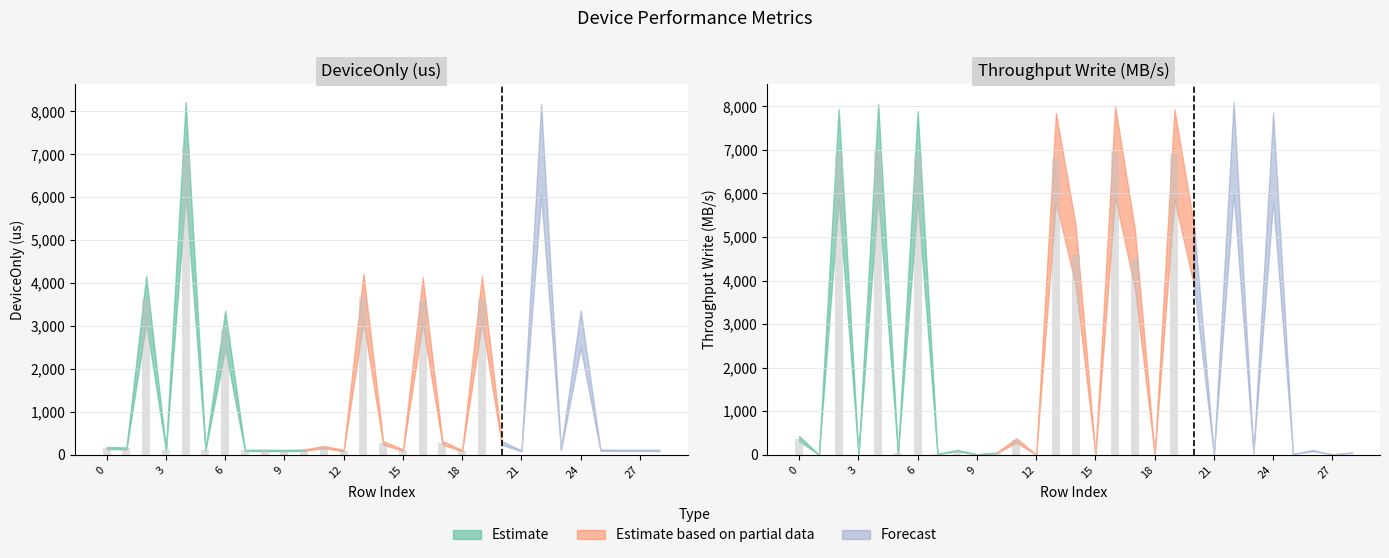

True or false: DeviceOnly(us) has a value of 2331.7 at 4.

False